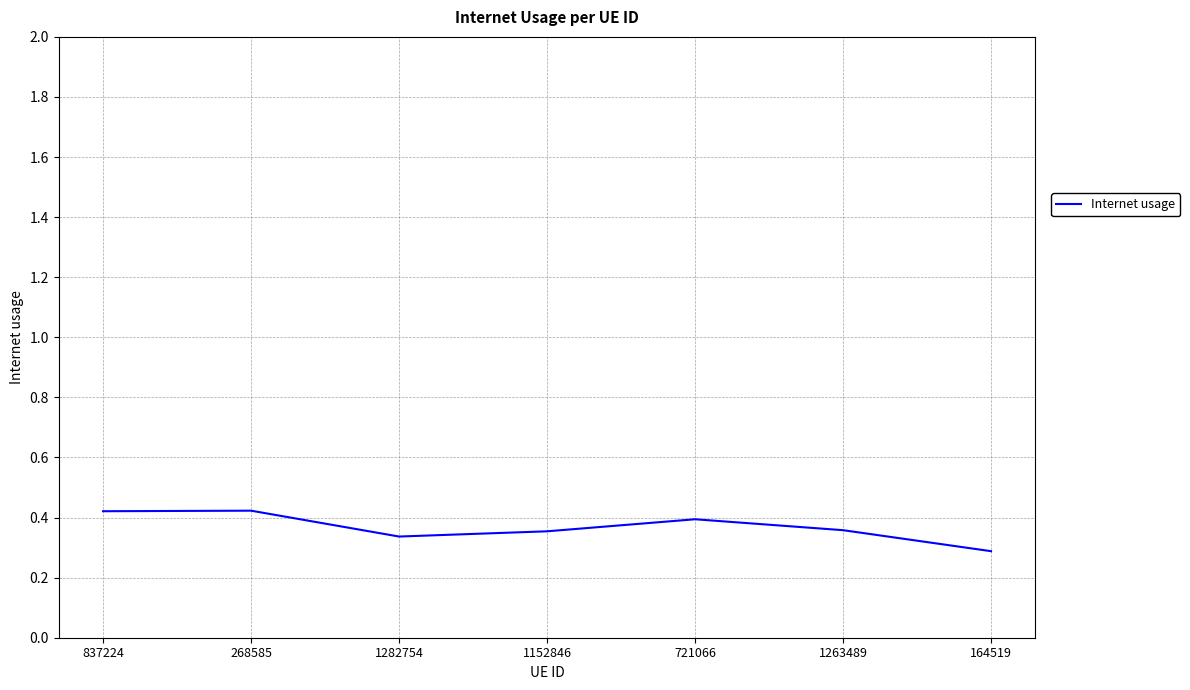

Is this an area chart (filled region under the line)?

No